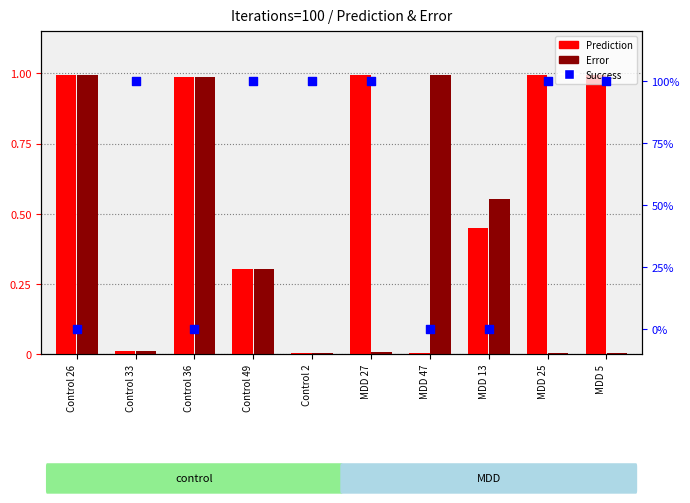

Which series reaches the minimum Y coordinate?

Success %